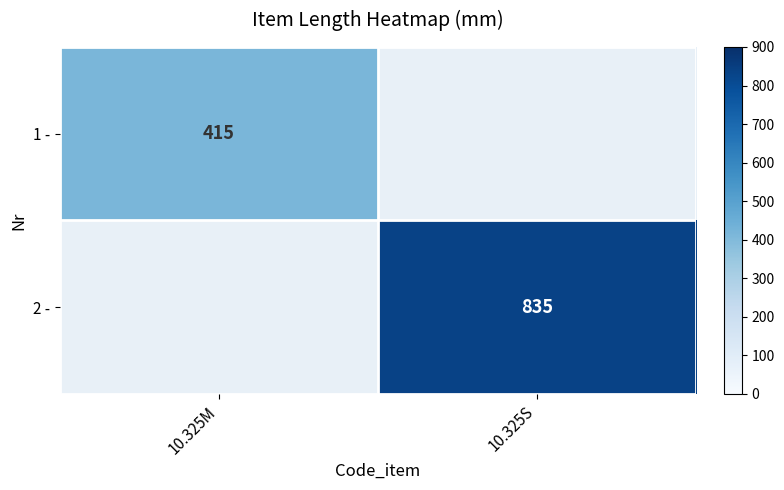

What is the smallest value displayed?

415.0